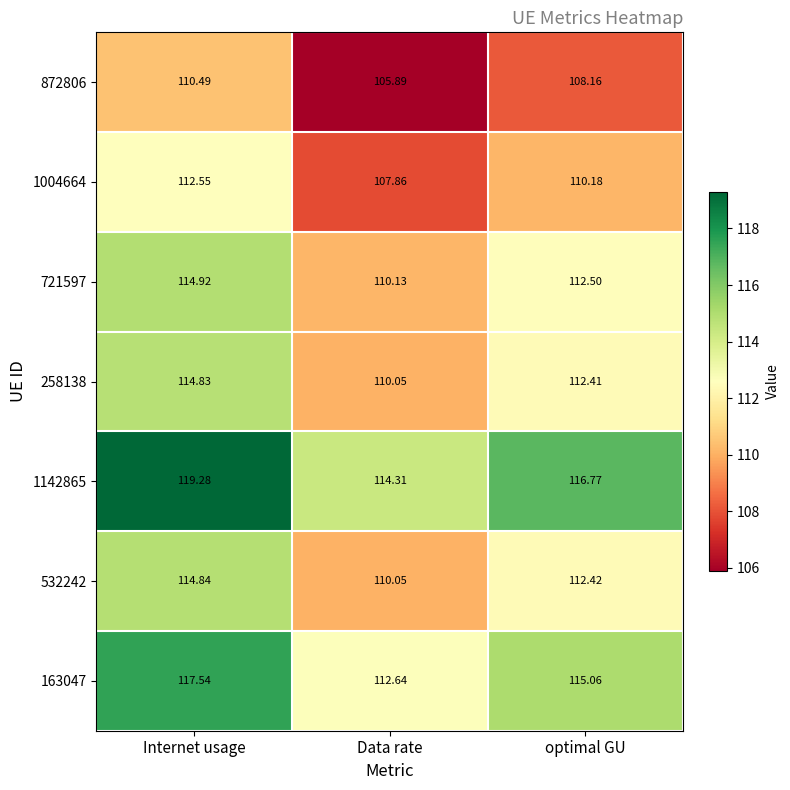

Rank the series by their maximum value, from highest to lowest.

1142865, 163047, 721597, 532242, 258138, 1004664, 872806